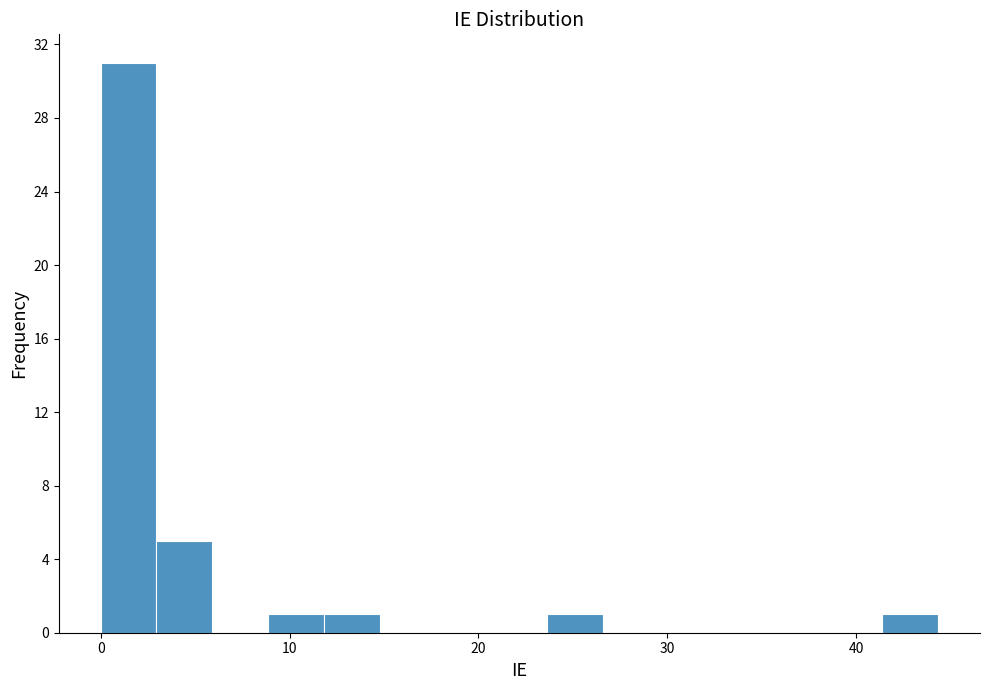

Around what value on the x-axis is the tallest bar? Give the approximate position of its centre, as read against the axis.

1